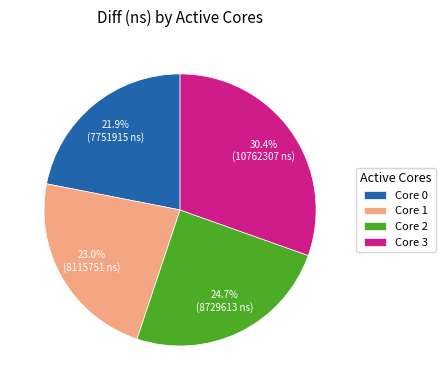

Is Core 2 the majority of the pie?

No